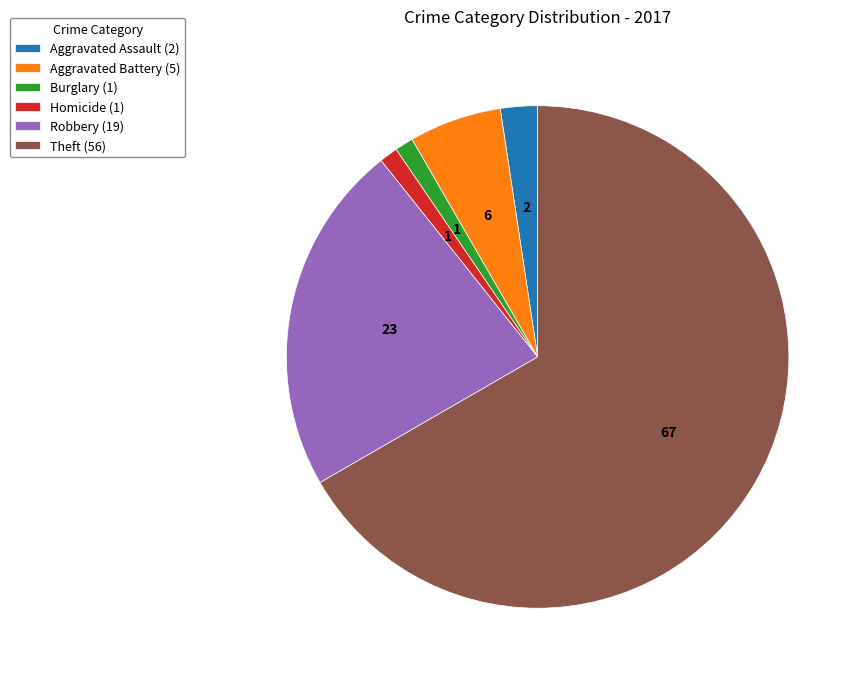

Between Aggravated Assault (2) and Burglary (1), which is larger?

Aggravated Assault (2)